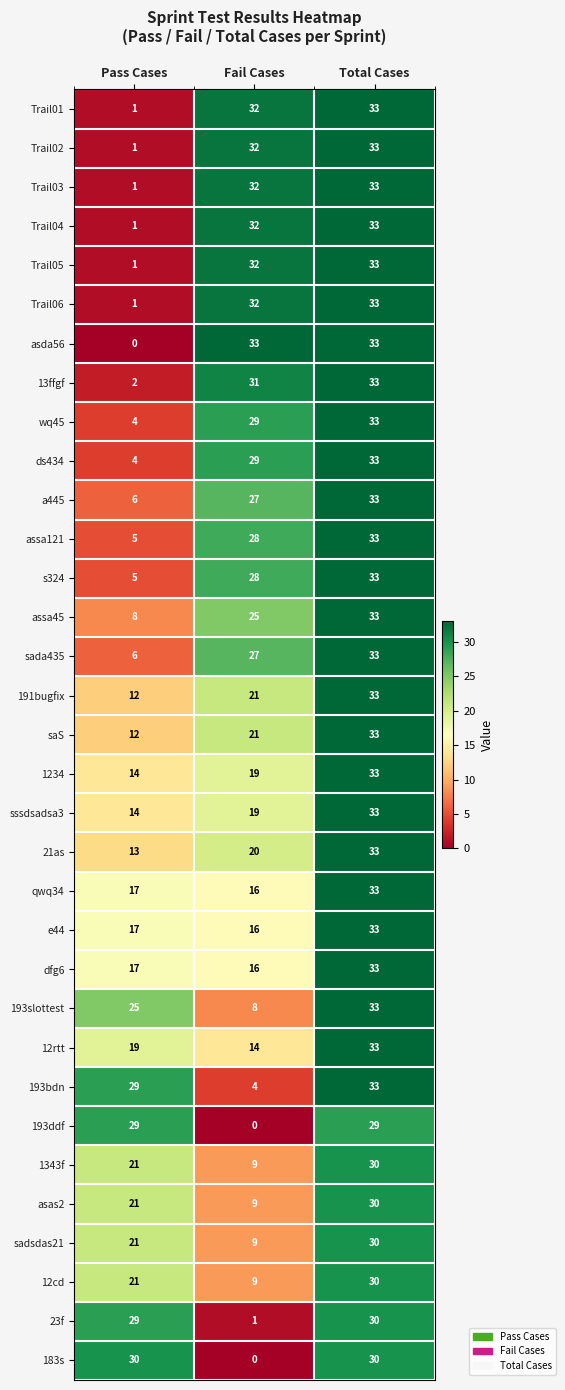

At which category is the sum across all series the highest?

Total Cases